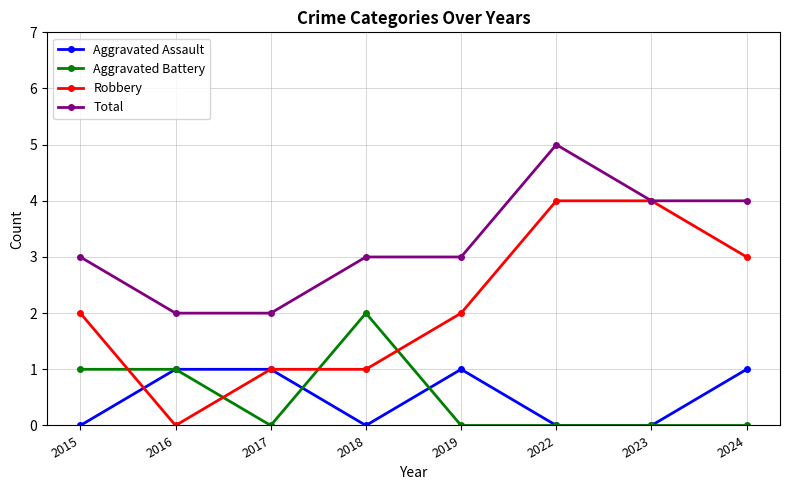

How many Total values are between 3 and 4?

5